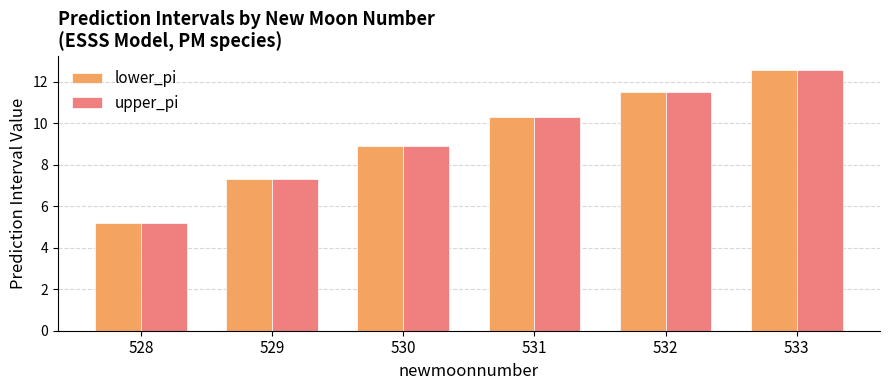

What is the value of the upper_pi bar at the 1st from the left?

5.2